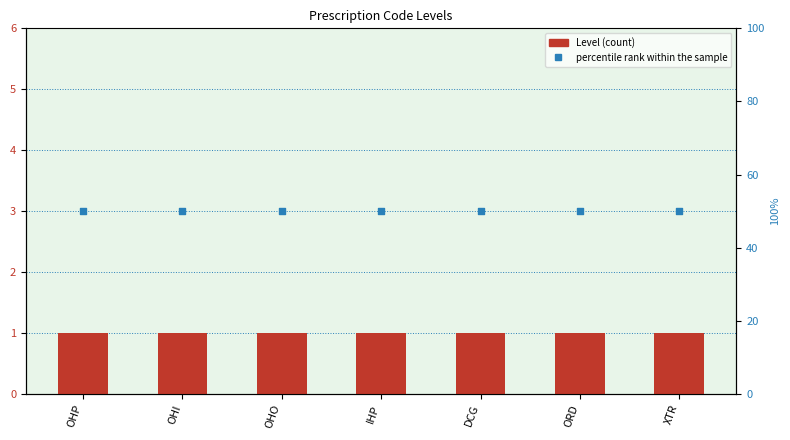

Which series has the widest spread of Y values?

Level